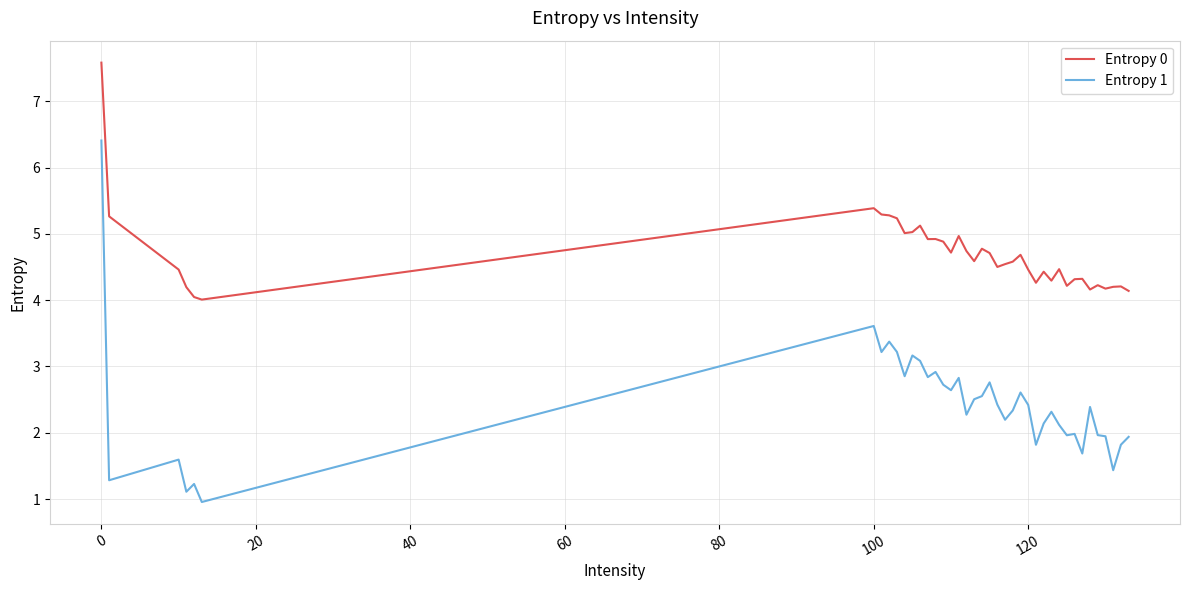

At how many categories does at least one series exceed 2?

40